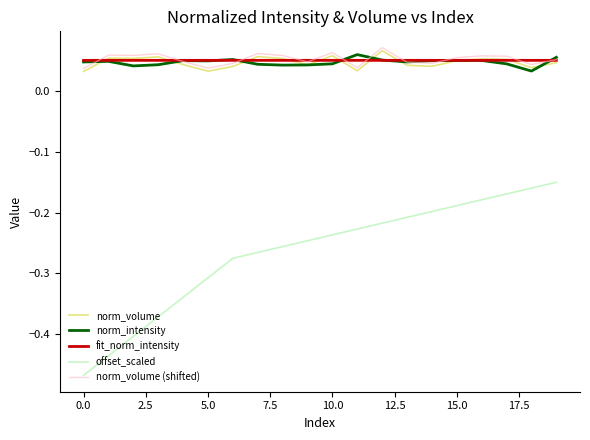

Which series has the widest spread of values?

offset_scaled